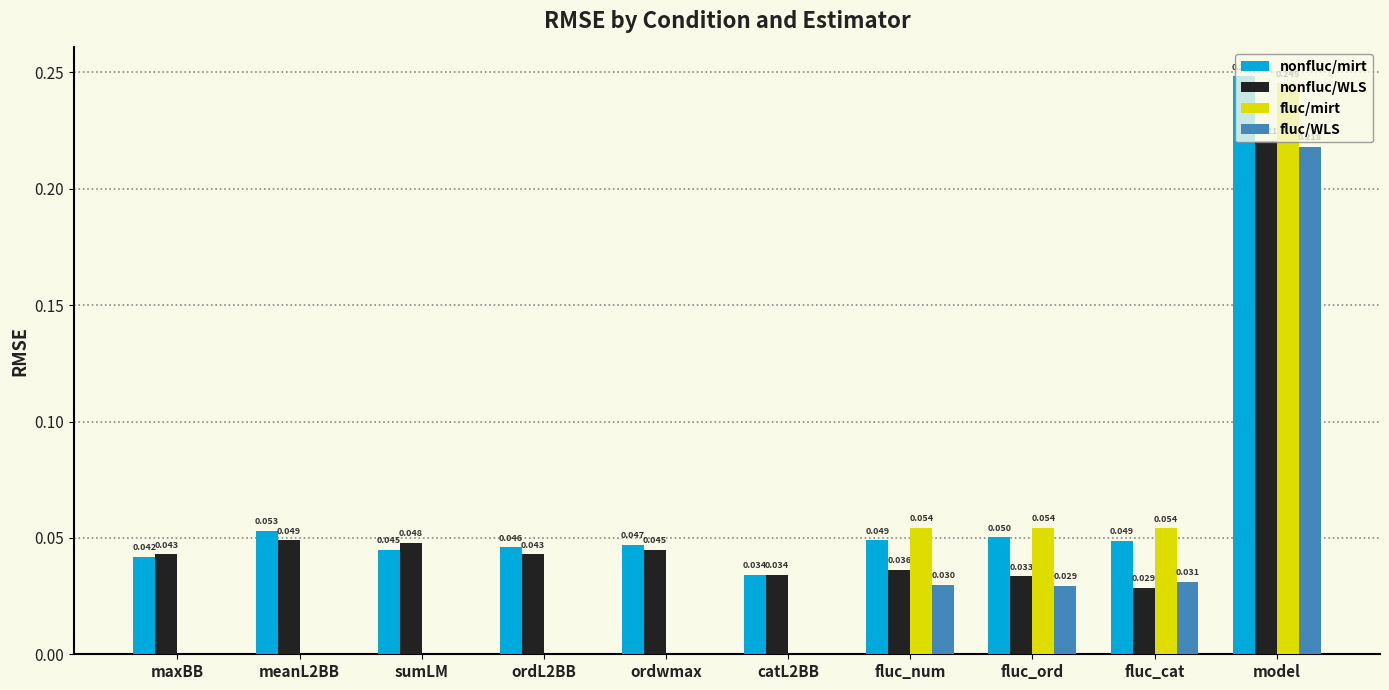

Is the value of fluc/mirt at catL2BB greater than the value of nonfluc/WLS at meanL2BB?

No